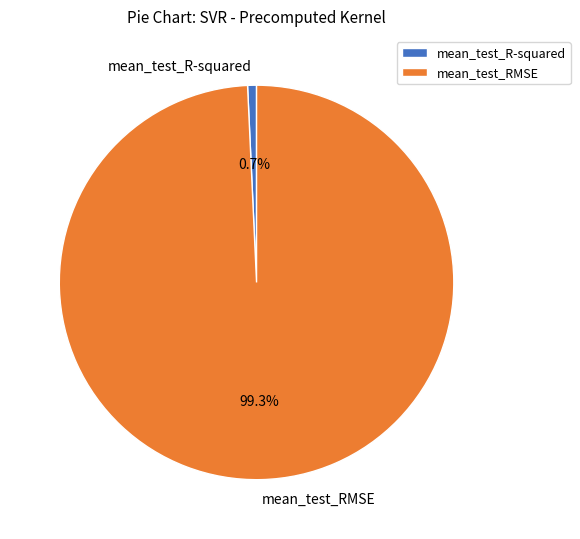

Count the number of slices in the pie.

2